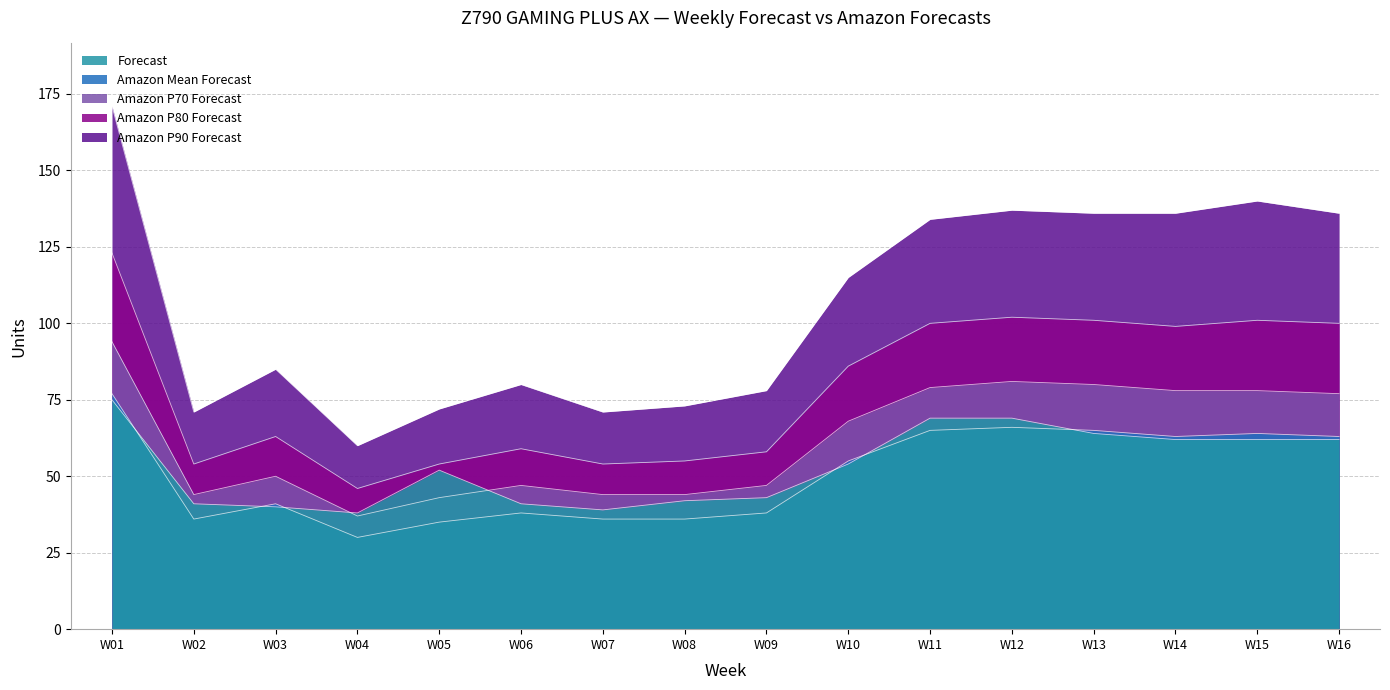

In Forecast, how many points are higher than both neighbors (excluding endpoints)?

1